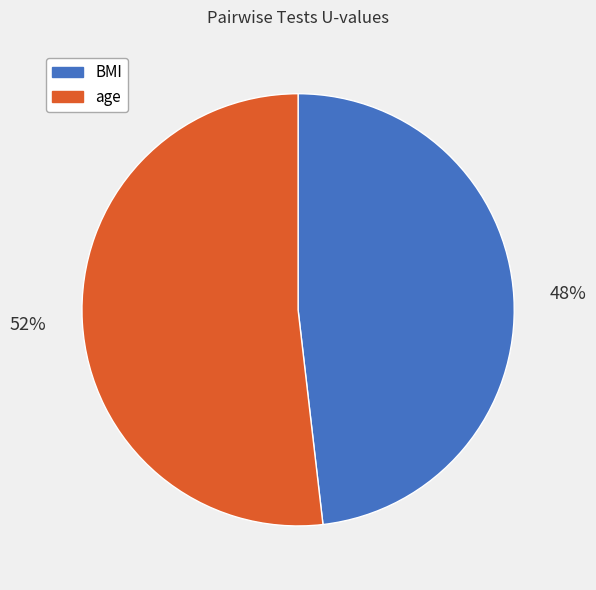

To the nearest percent, what percentage of the pie is BMI?

48%